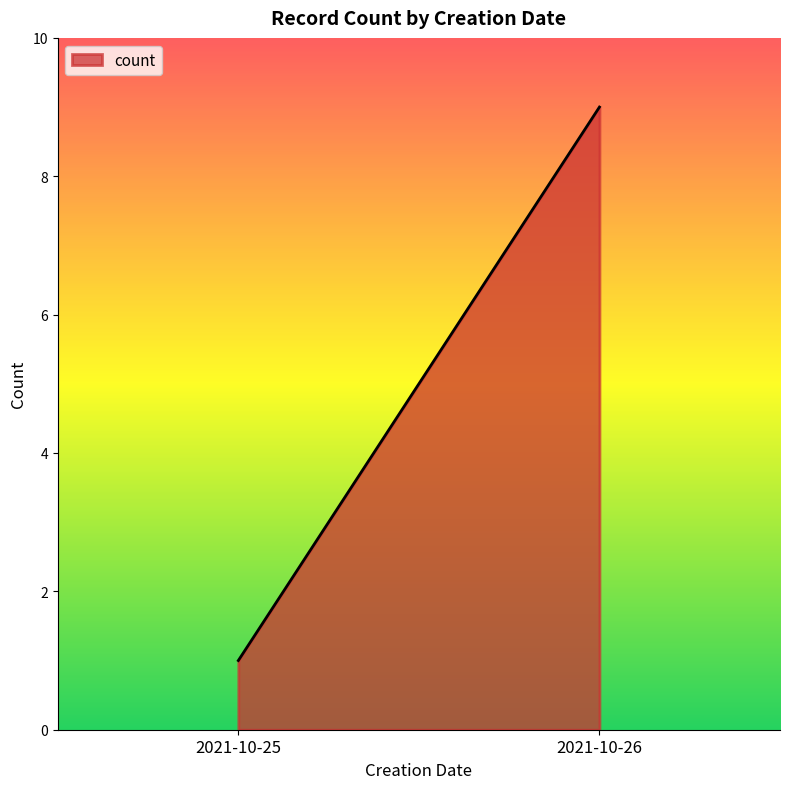

How many values are between 1 and 9?

2